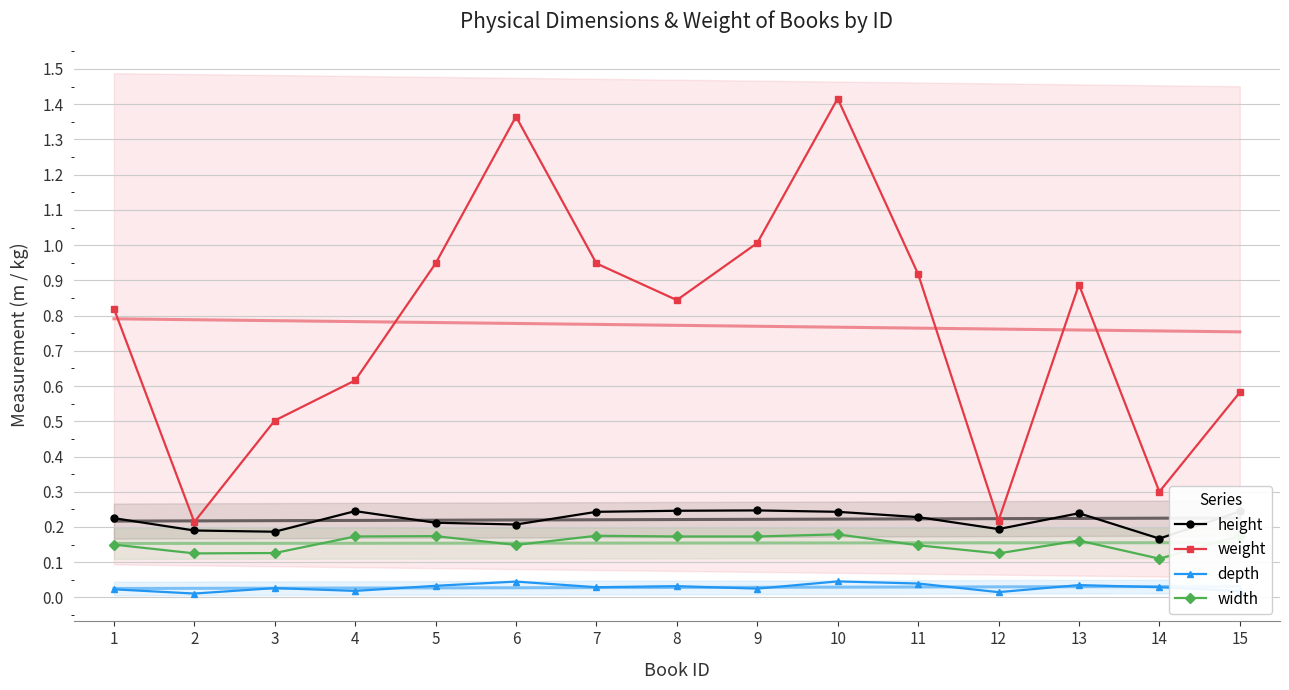

At which category is the sum across all series the highest?

10